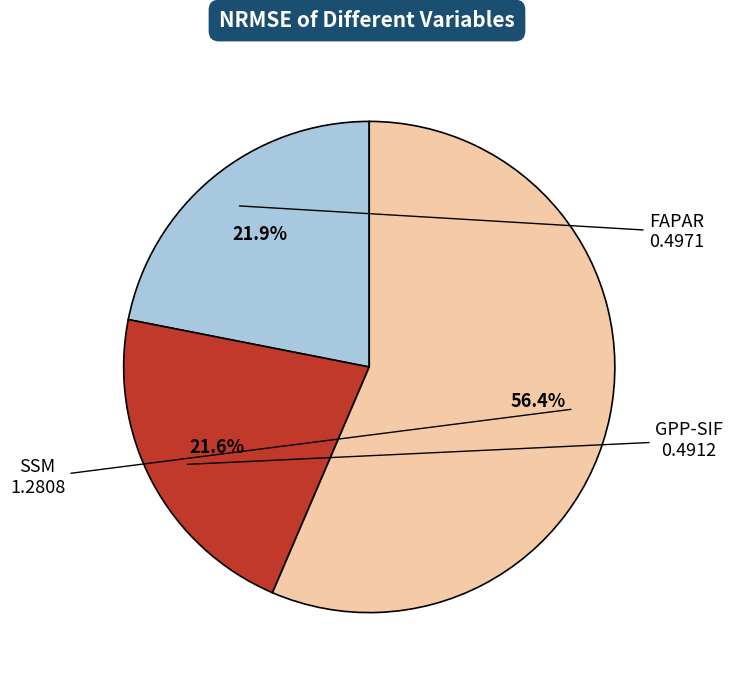

Is there a majority slice in this chart?

Yes